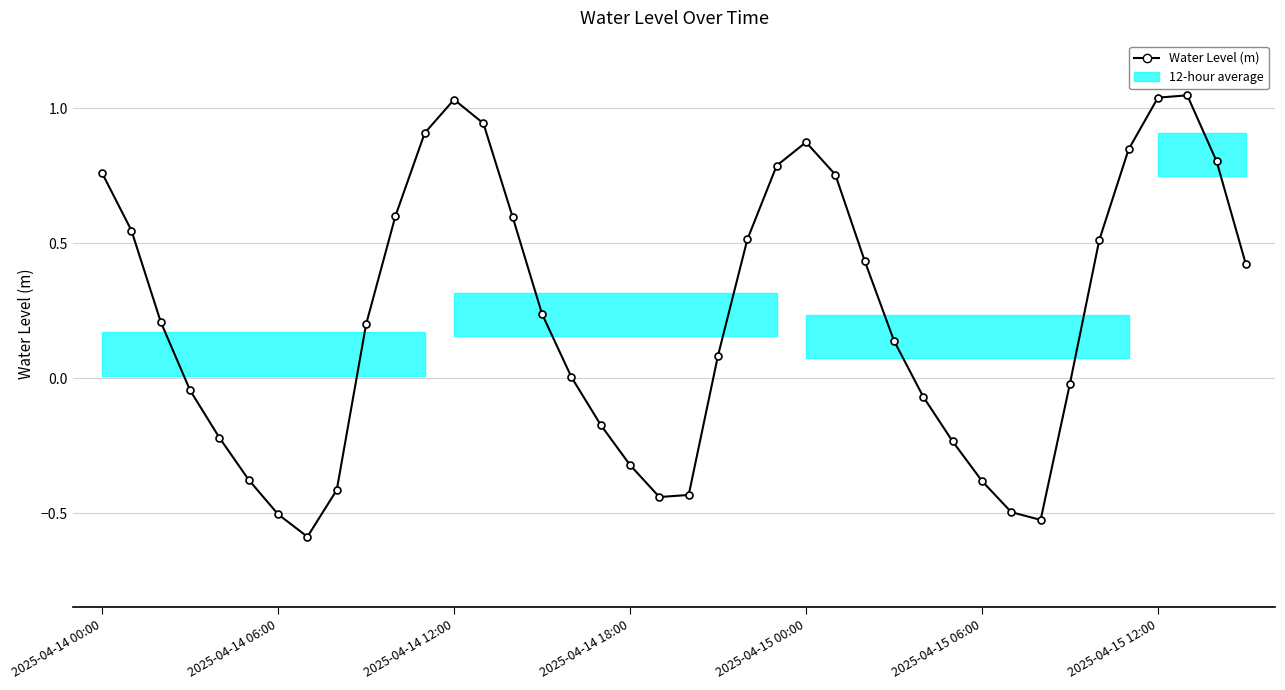

What is the difference between the second highest and second lowest values?

1.6